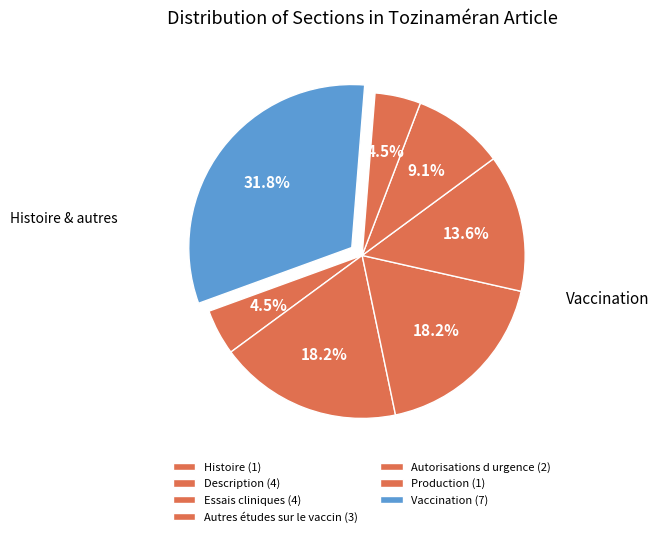

Is it true that Autorisations d urgence is 16% of the pie?

False